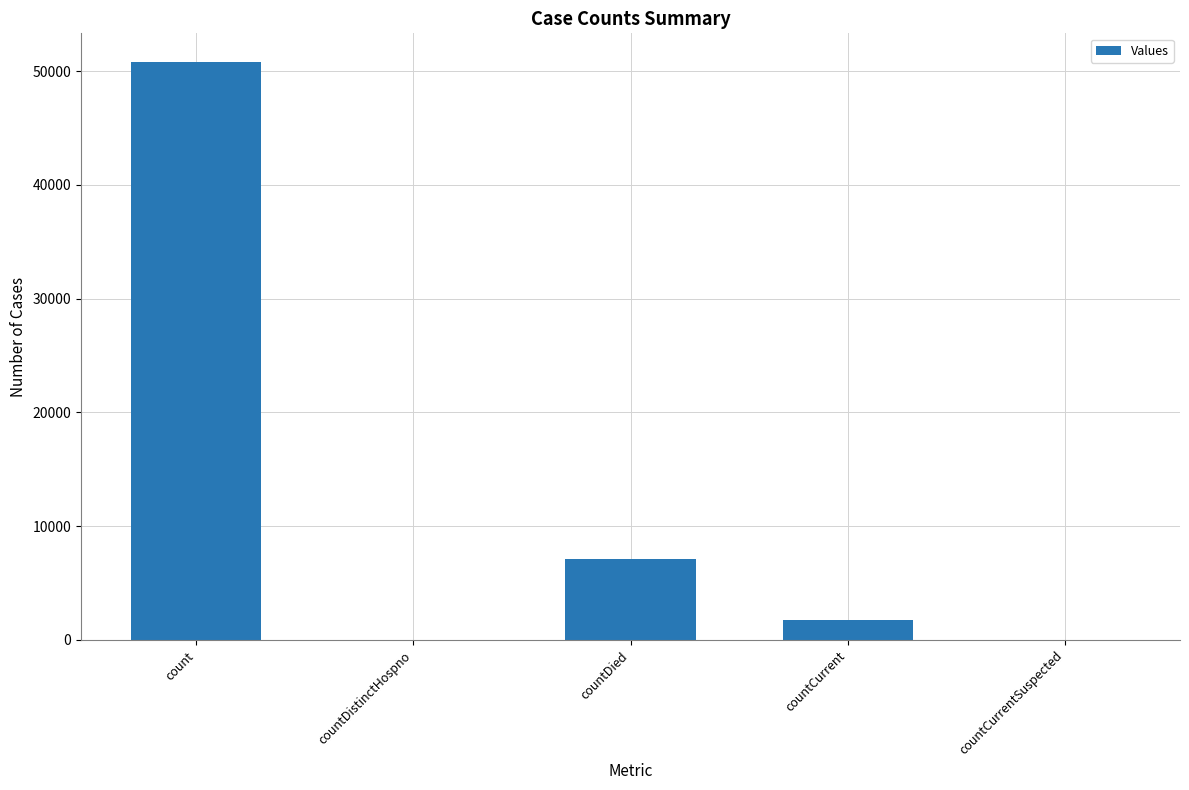

What is the approximate value at countCurrent?

1798